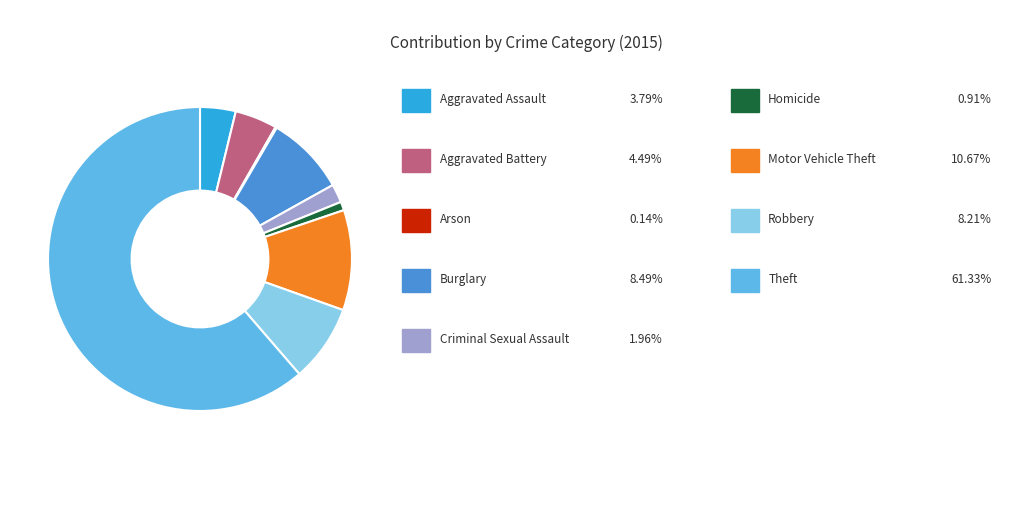

Is there any slice that represents more than half of the pie?

Yes